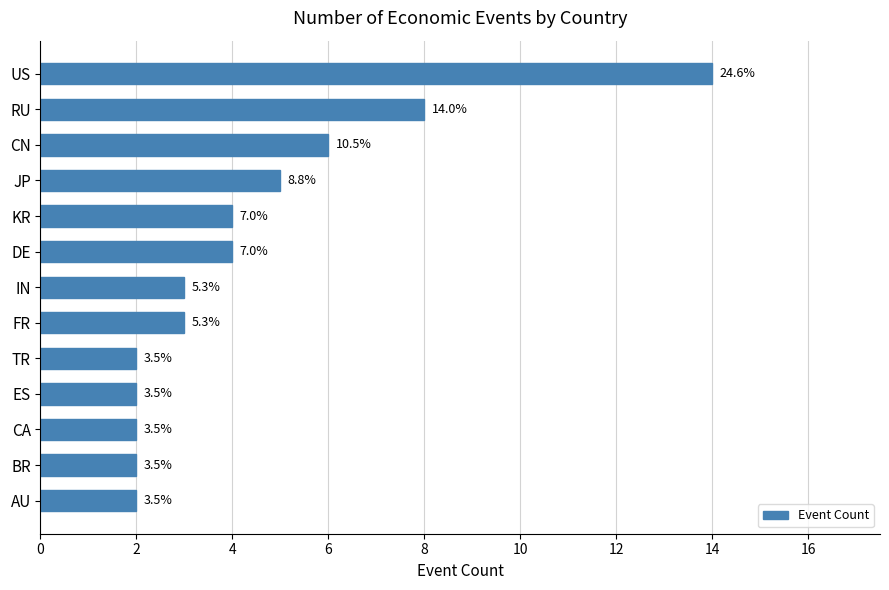

Does the chart contain any negative values?

No